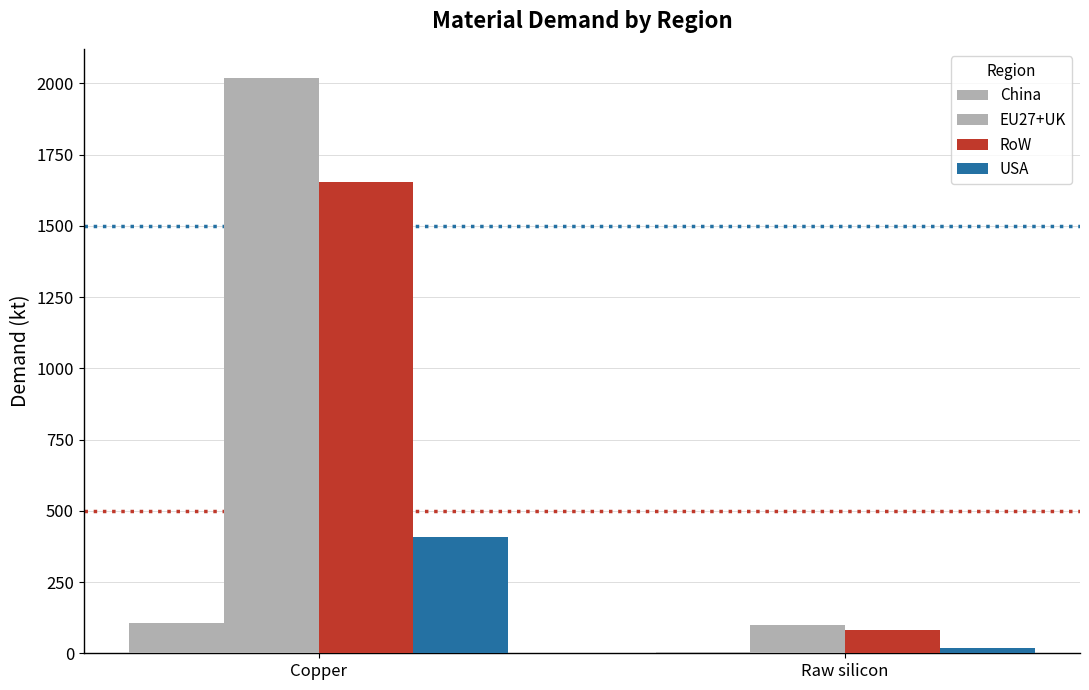

How many groups of bars are there?

2